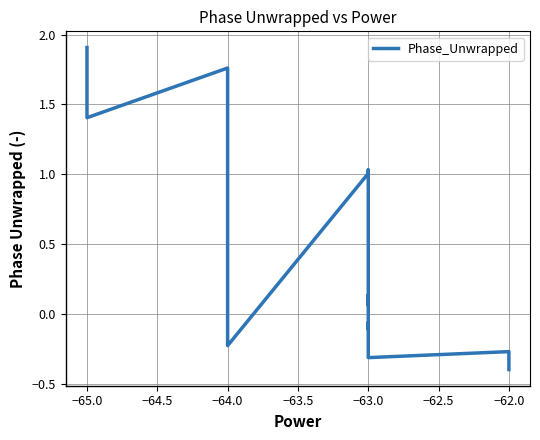

The value at −63.0 is -0.1. True or false?

True